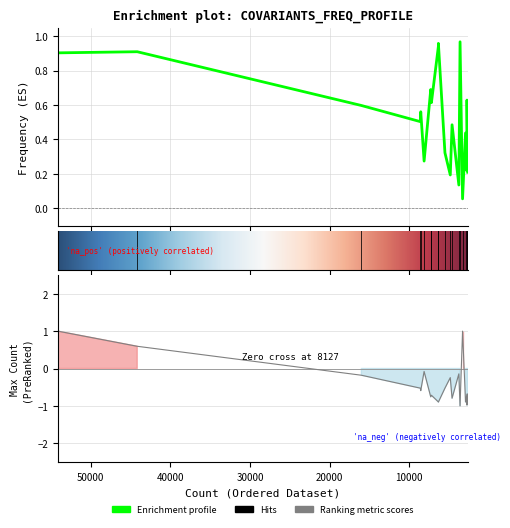

True or false: Freq and Max_count_norm intersect in this chart.

True